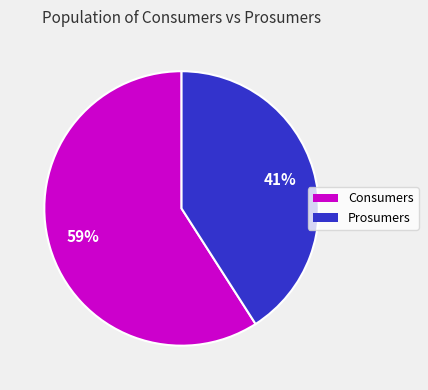

What is the ratio of the value at Consumers to the value at Prosumers?

1.4